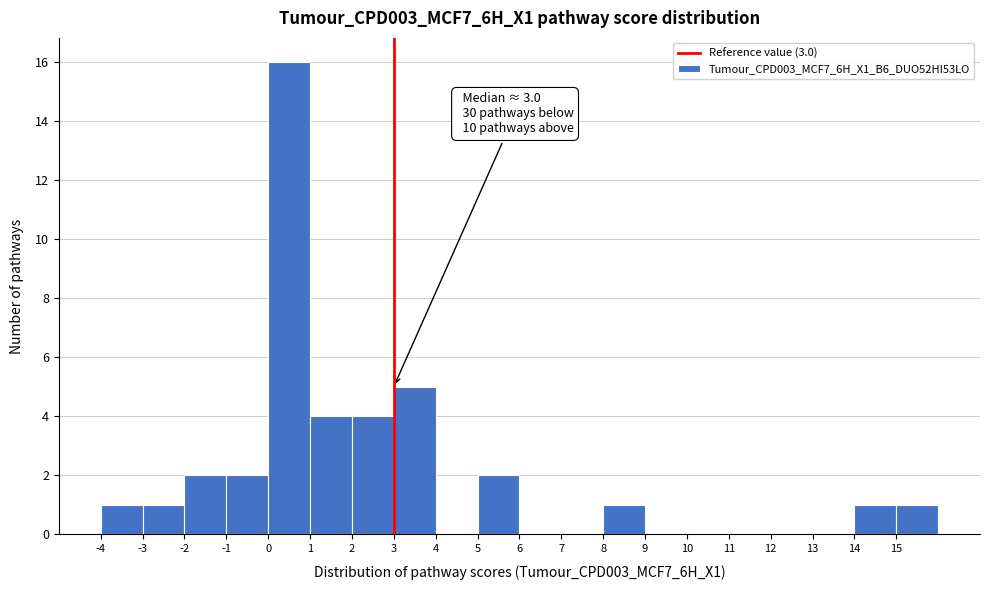

Over which range of the x-axis is the bar tallest?

0 to 1